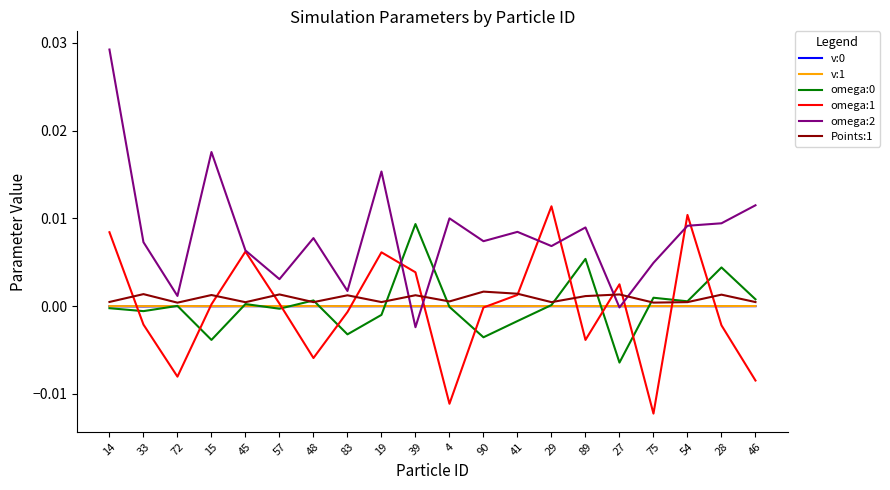

True or false: v:0 has a value of -0.0 at 19.

True